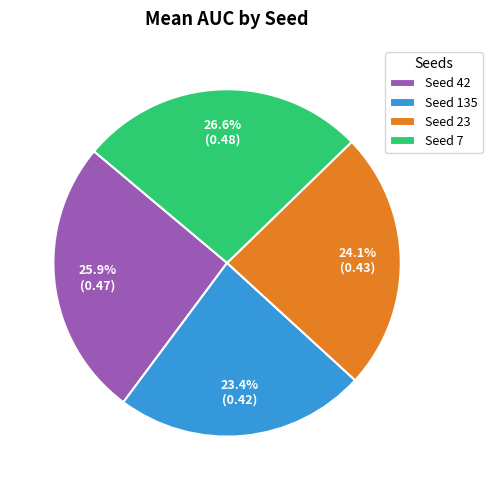

What is the ratio of the value at Seed 42 to the value at Seed 23?

1.1